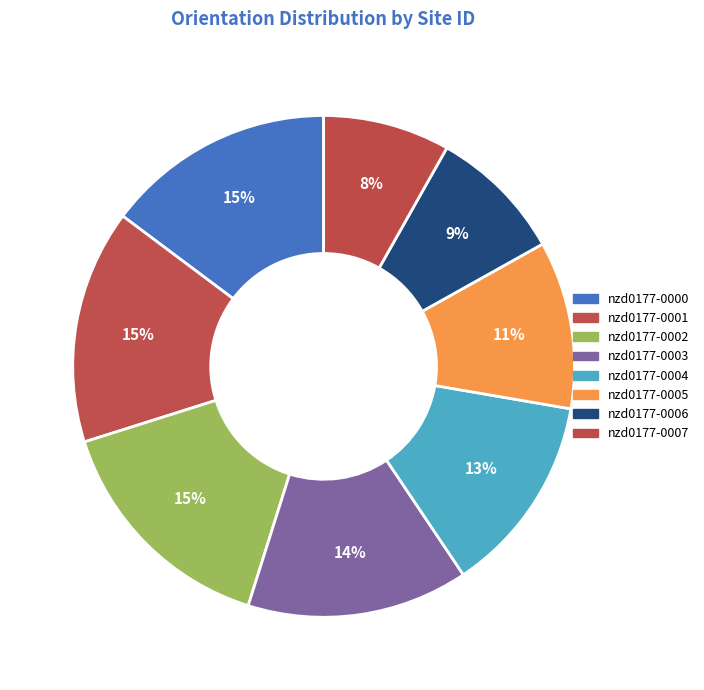

How many segments does this pie chart have?

8